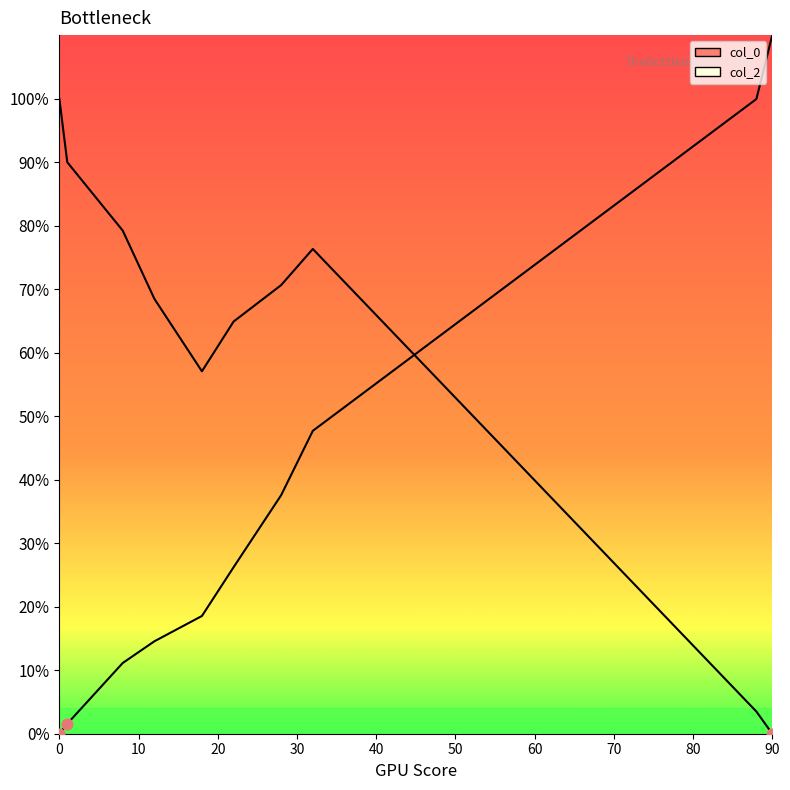

What is the total value across all series at 90?

1.1